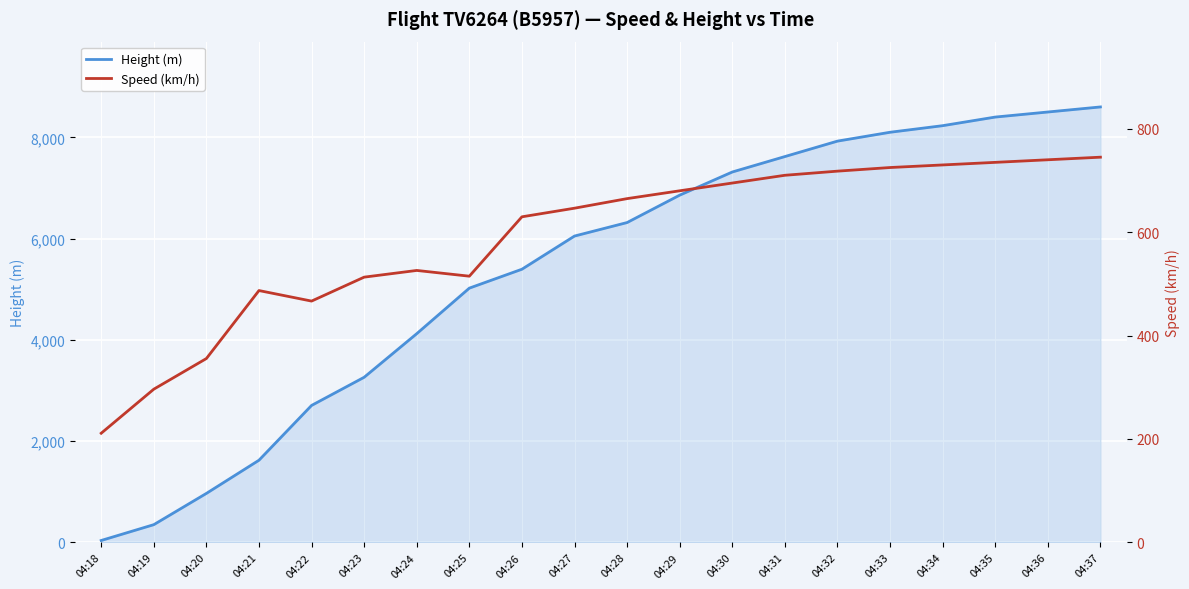

Where is the first local maximum for Speed (km/h)?

04:21